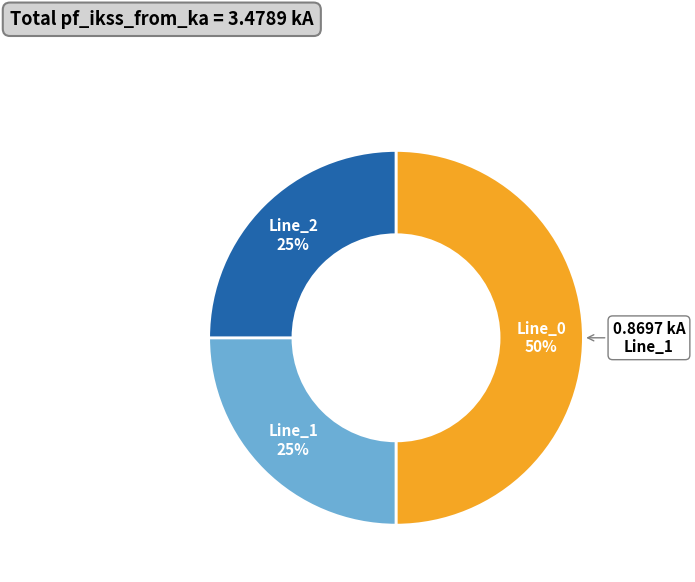

Which has a higher value, Line_2 or Line_0?

Line_0